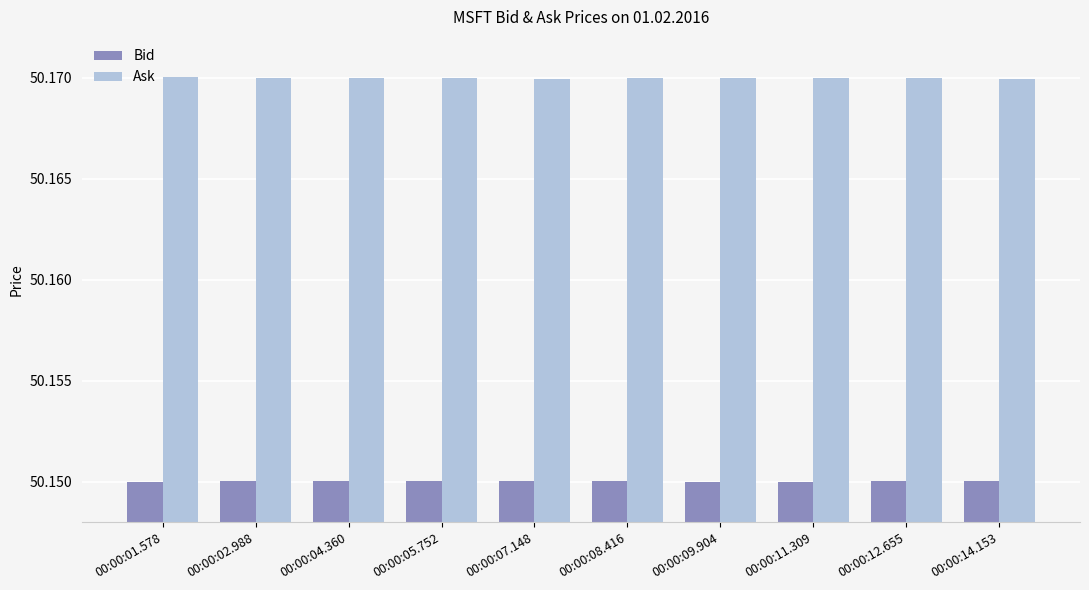

Rank the series by their maximum value, from highest to lowest.

Ask, Bid